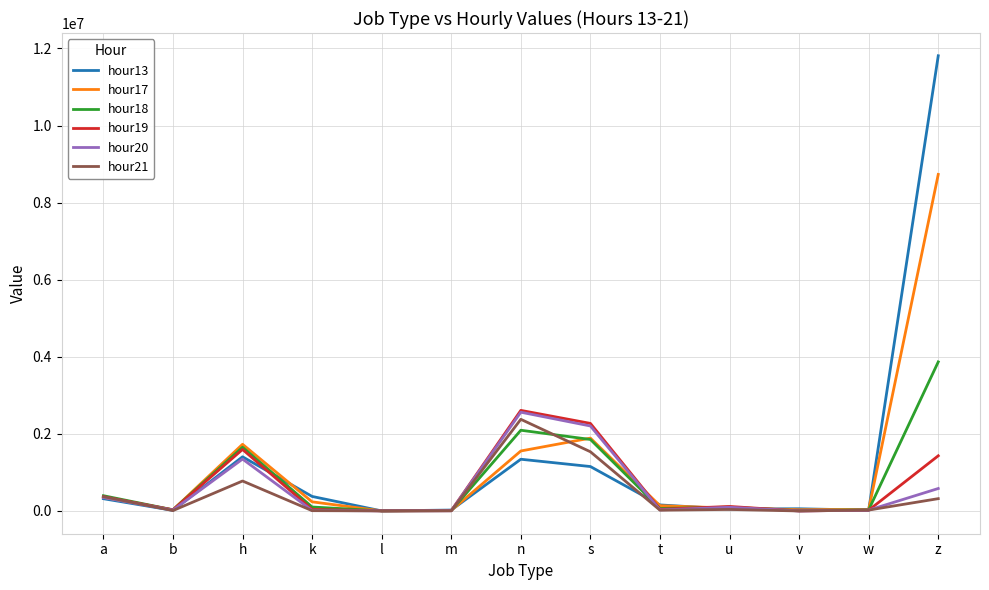

What is the difference between the hour21 values at l and n?

2375963